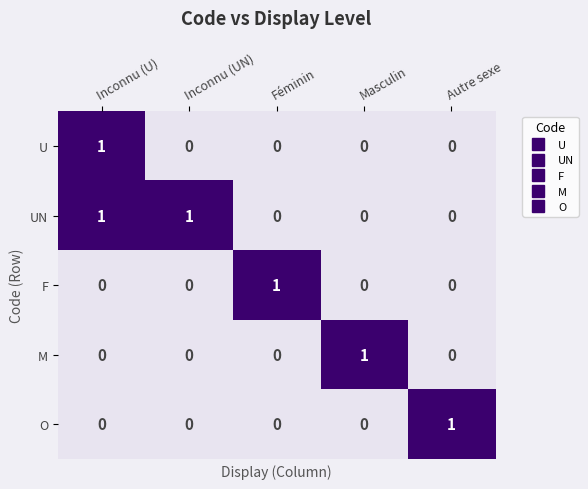

The value of UN at Autre sexe is 1. True or false?

False